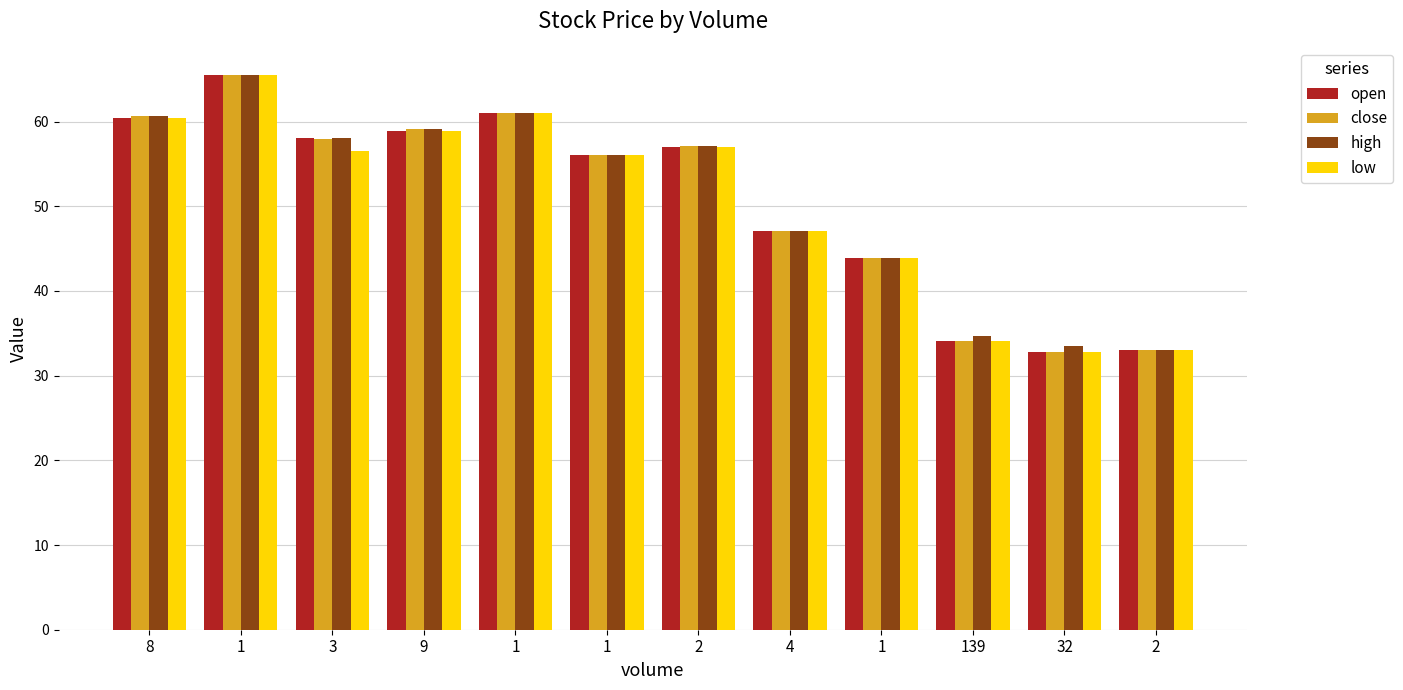

True or false: high has a value of 50.5 at 139.

False